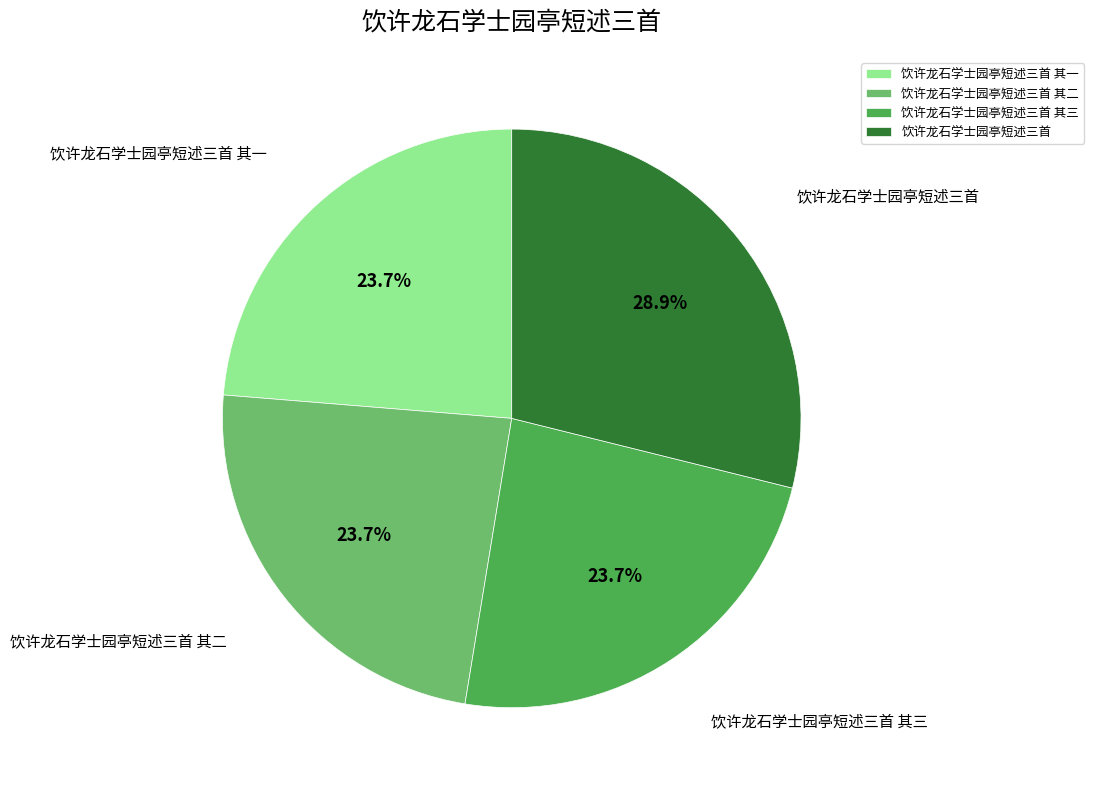

What is the total percentage of 饮许龙石学士园亭短述三首 and 饮许龙石学士园亭短述三首 其三?

52.6%